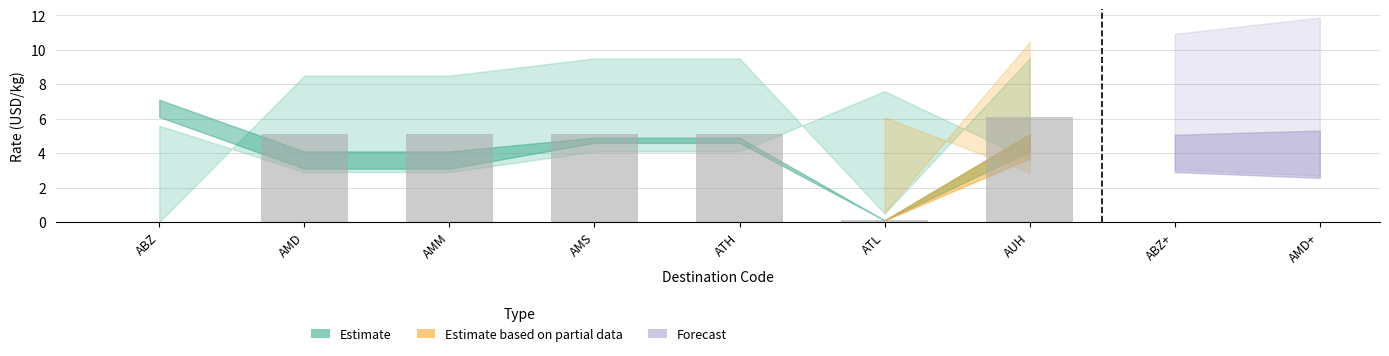

Read the value at ATH.

5.1